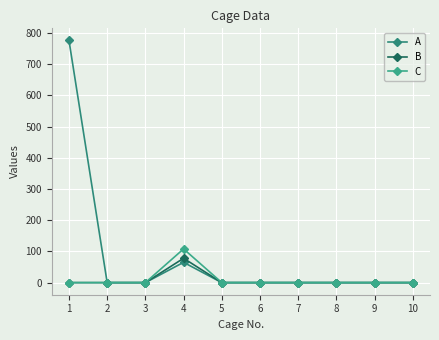

What is the average value of the B series?

8